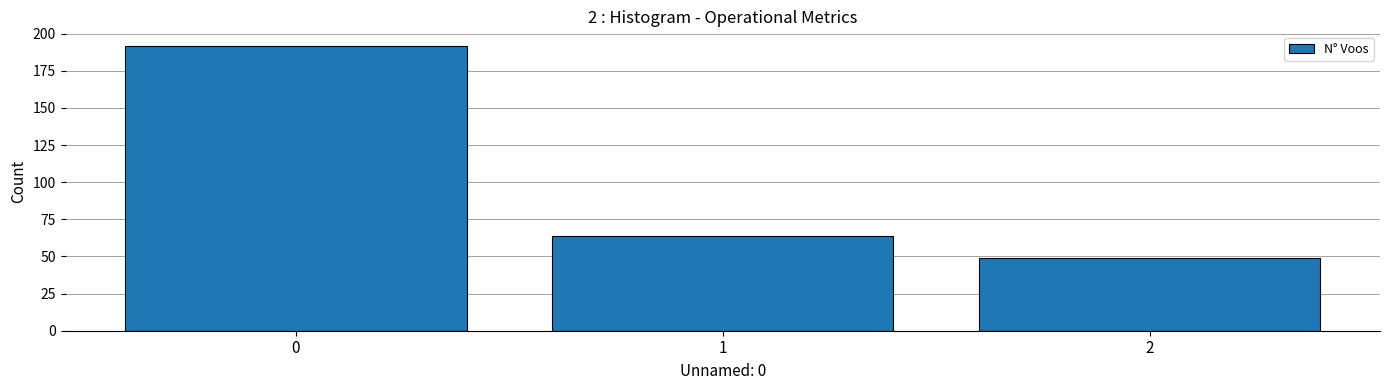

Reading right to left, what are all the values shown in this chart?

2=49	1=64	0=192